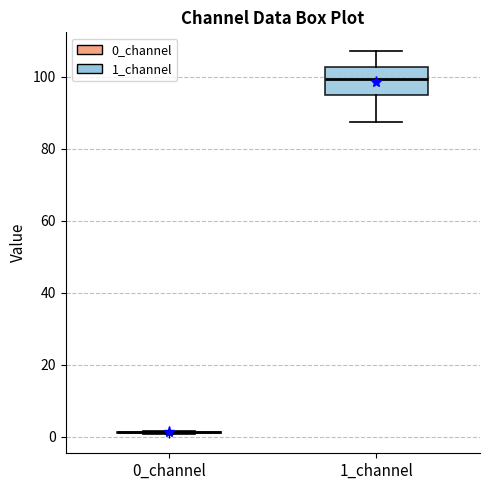

Reading left to right, read every box against the y-axis: the position of its median line, the range the box covers, and the ends of its whiskers. The values are not printed on the chart, so give them approximately, as read against the axis.

0_channel: box collapsed to a line at 2, whiskers 0 to 2
1_channel: median 100, box 96 to 102, whiskers 88 to 108